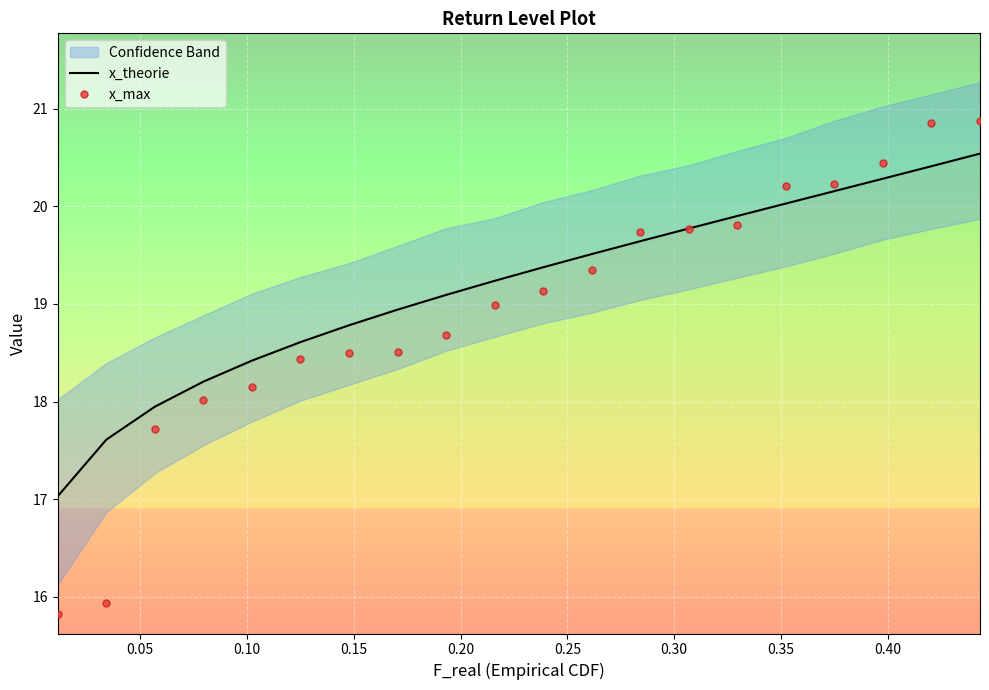

What is the minimum value shown in the chart?

15.8